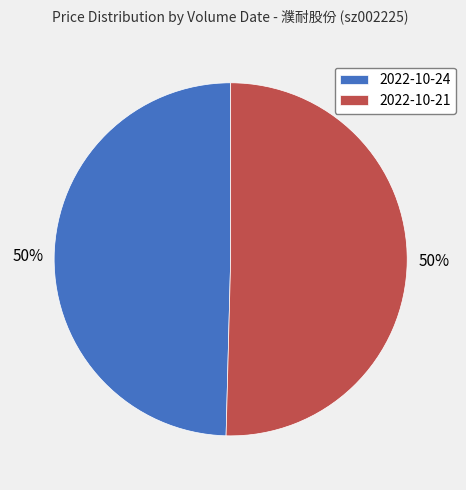

How many slices are in this pie chart?

2